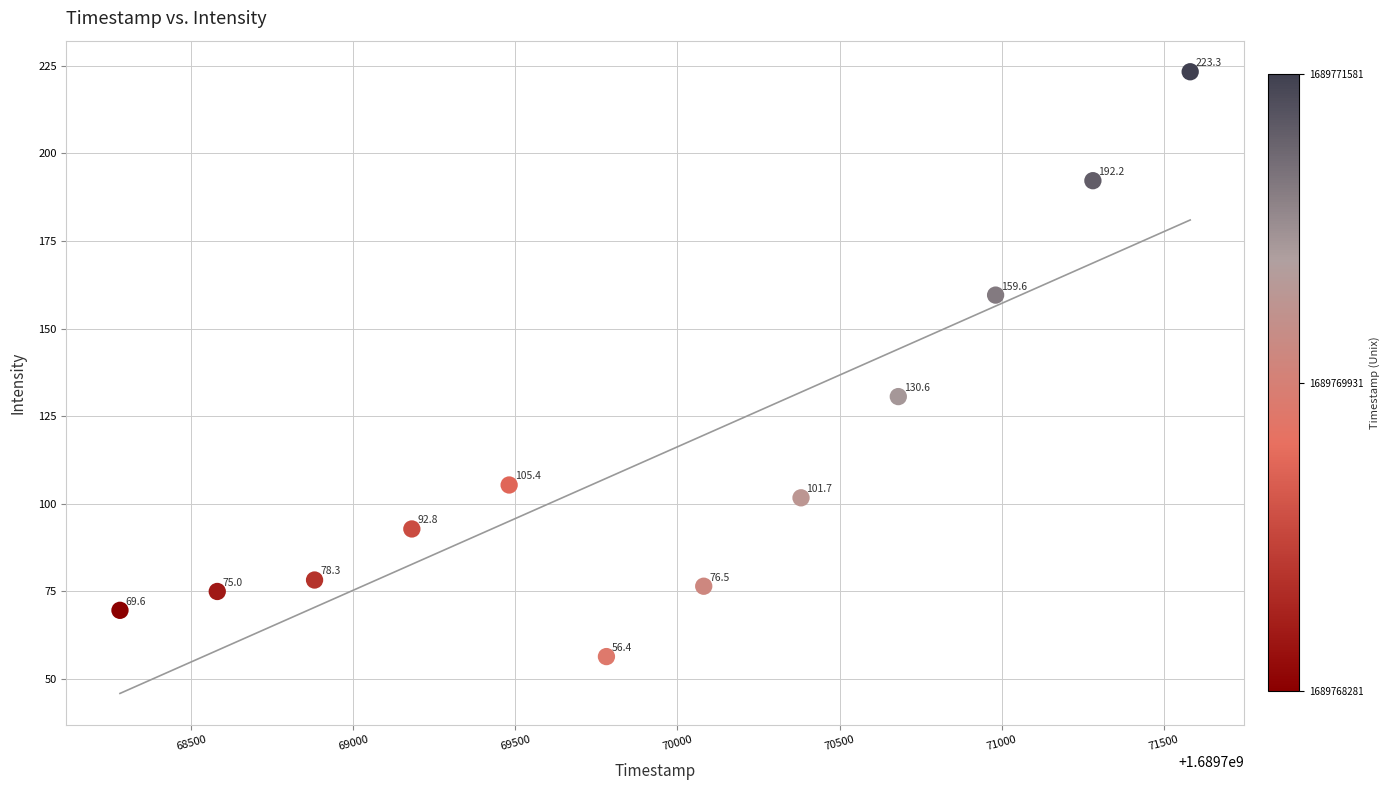

What is the range of Y values (max minus min)?

166.9